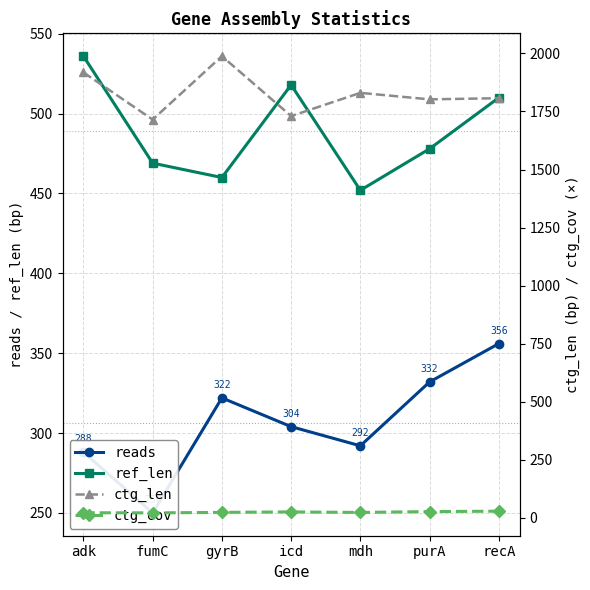

Between fumC and mdh, which series saw the biggest shift?

ctg_len